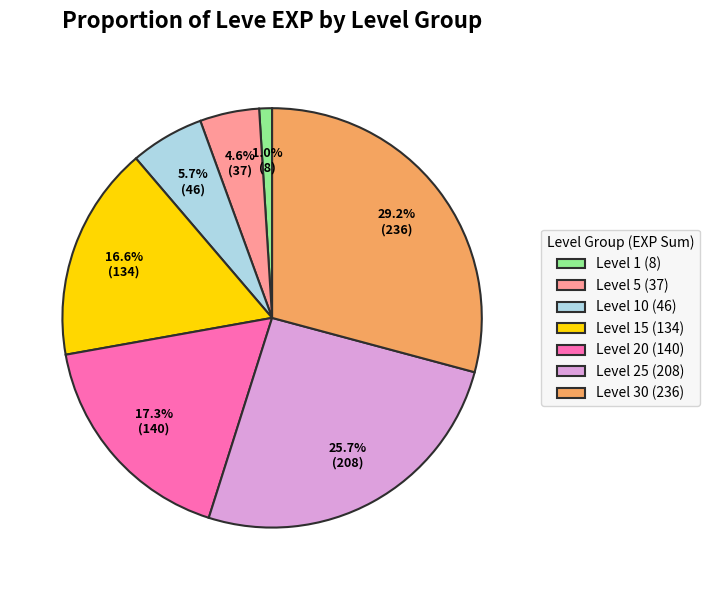

Is there any slice that represents more than half of the pie?

No